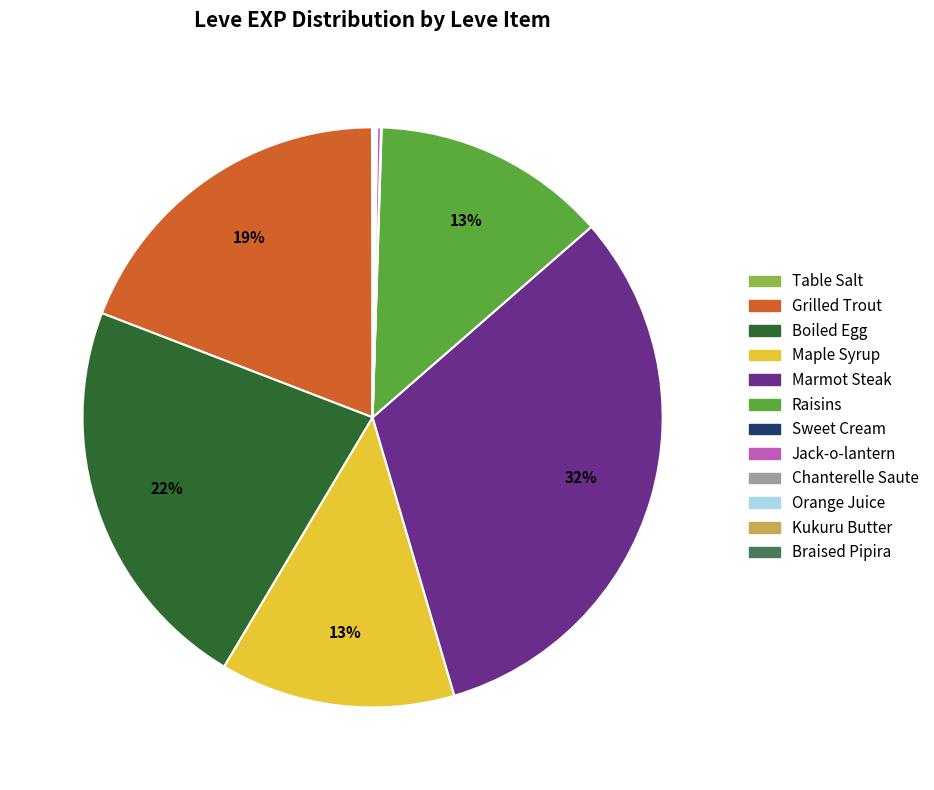

Which category has the biggest portion of the pie?

Marmot Steak